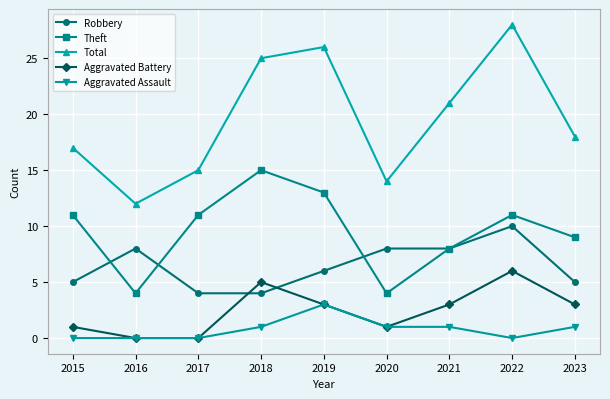

How many values in the Aggravated Assault series are below 1?

4